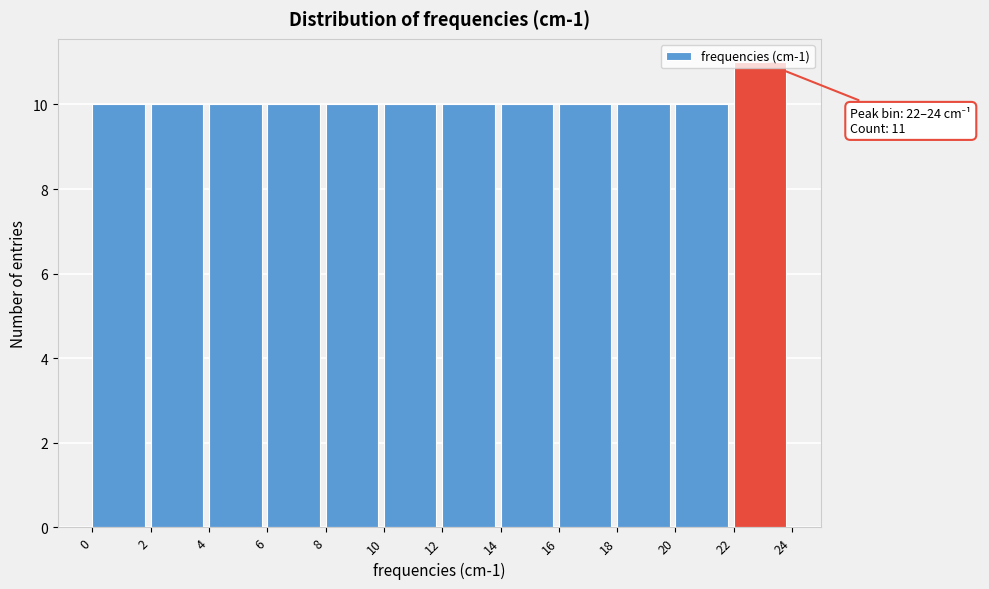

Which range on the x-axis has the tallest bar?

22 to 24